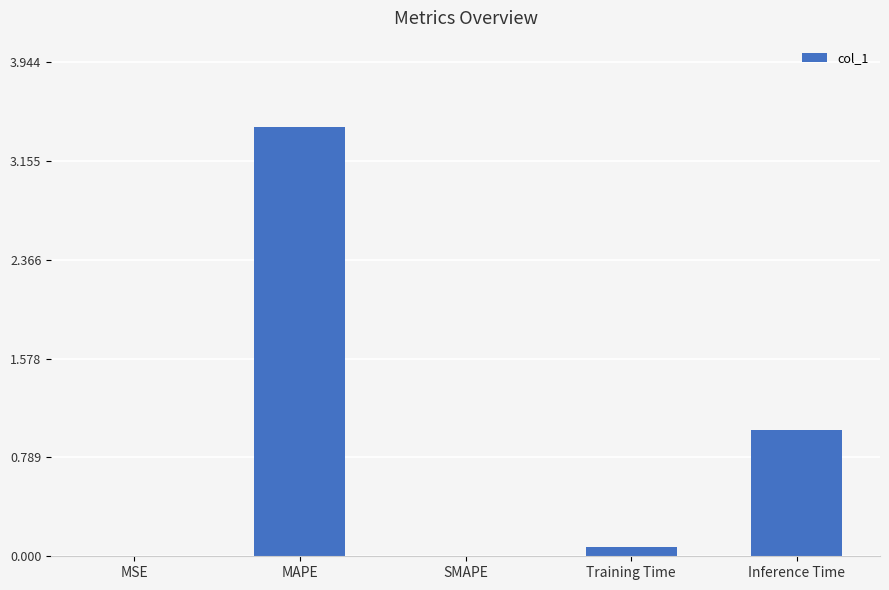

The chart shows a value of 0.1 at Training Time. True or false?

True